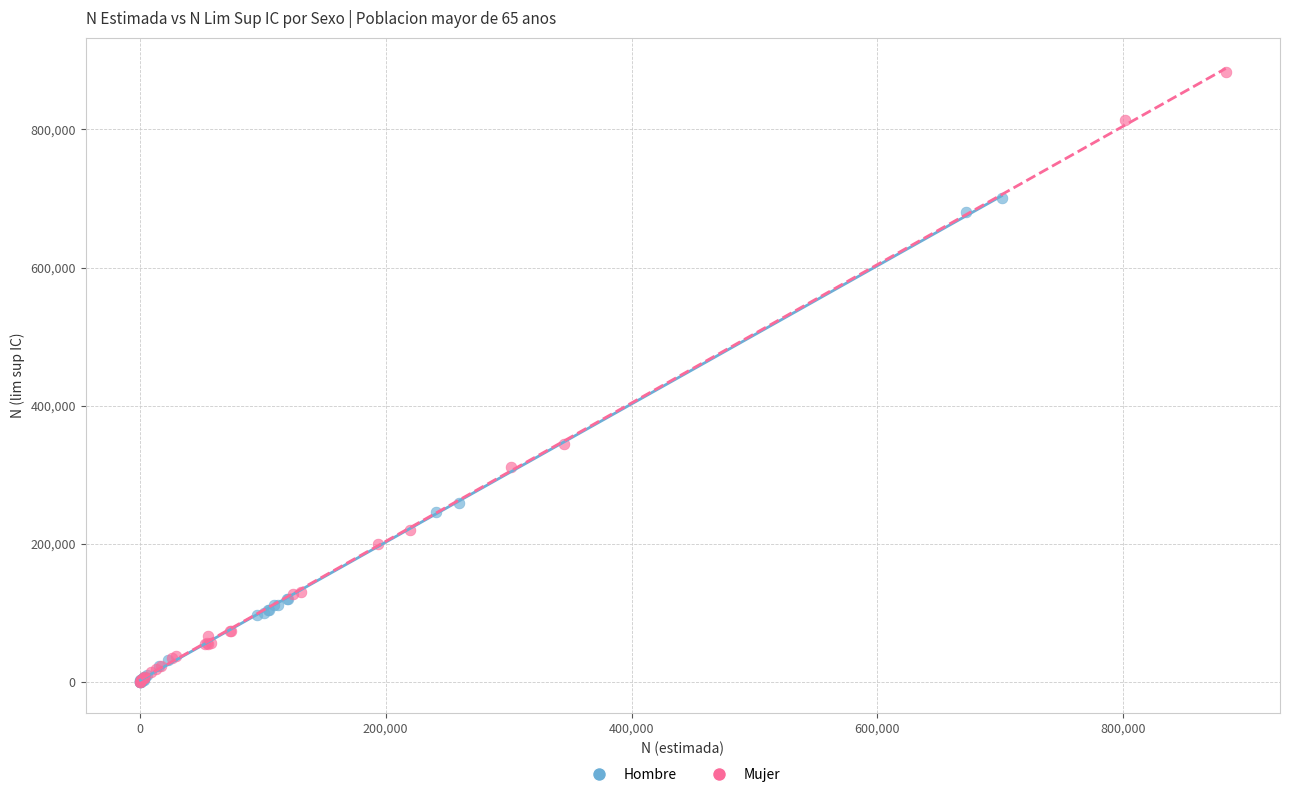

Which series contains the highest Y value?

Mujer